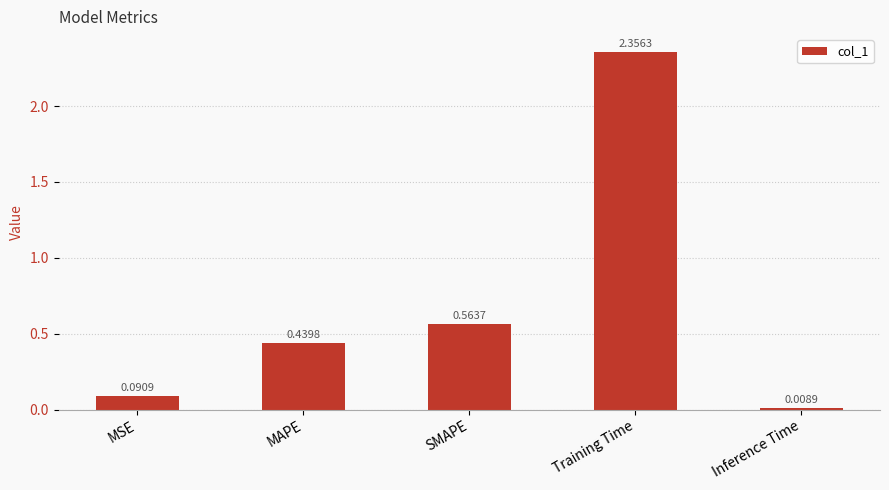

What is the label of the 5th bar from the right?

MSE